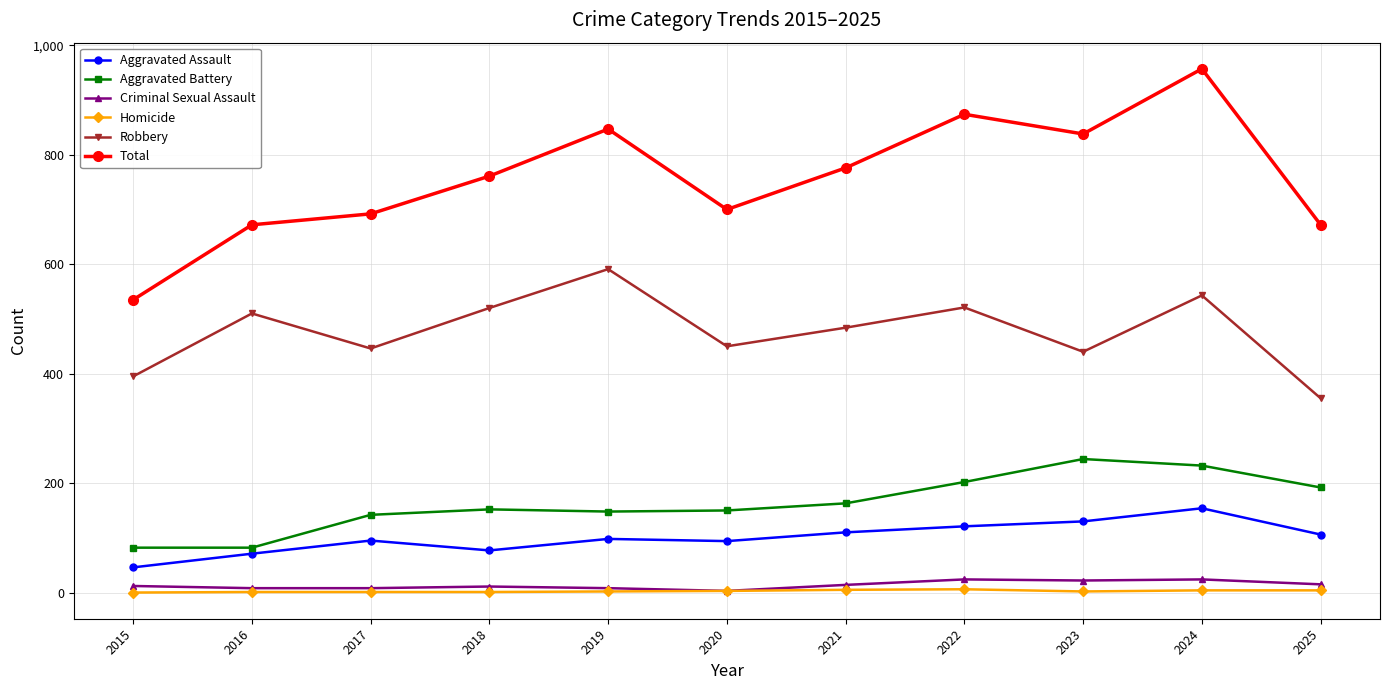

Which series has the largest range (max minus min)?

Total